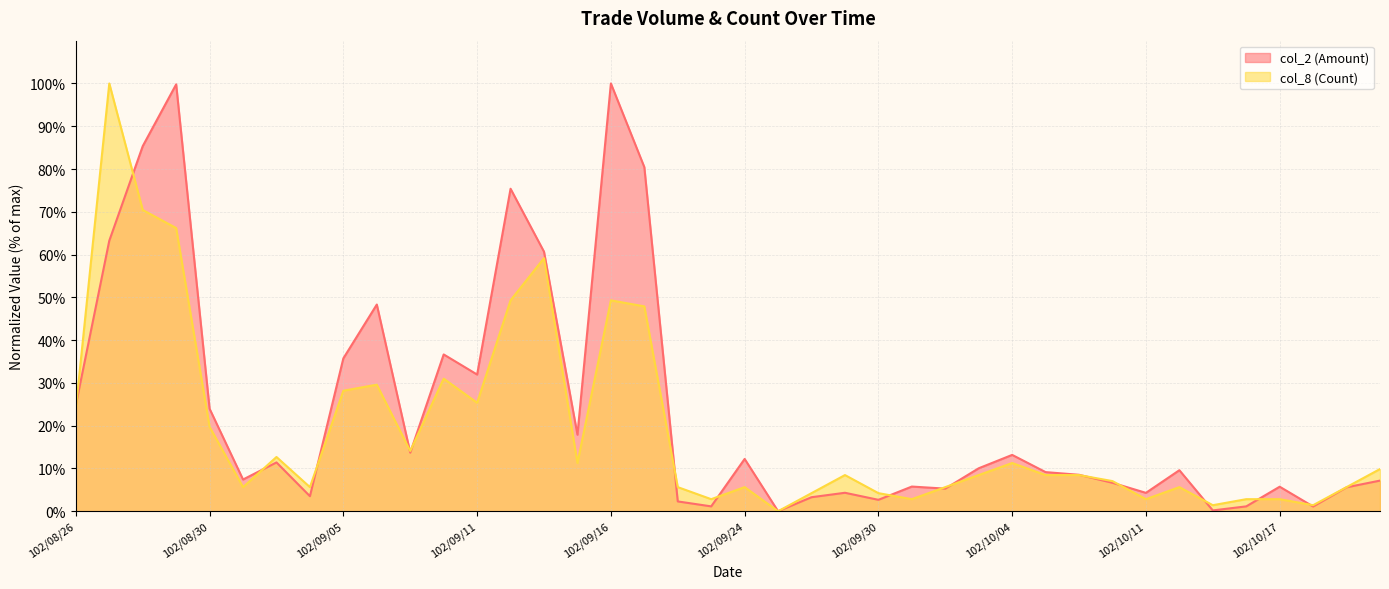

True or false: col_2 (Amount) has a value of 3.8 at 102/10/07.

False